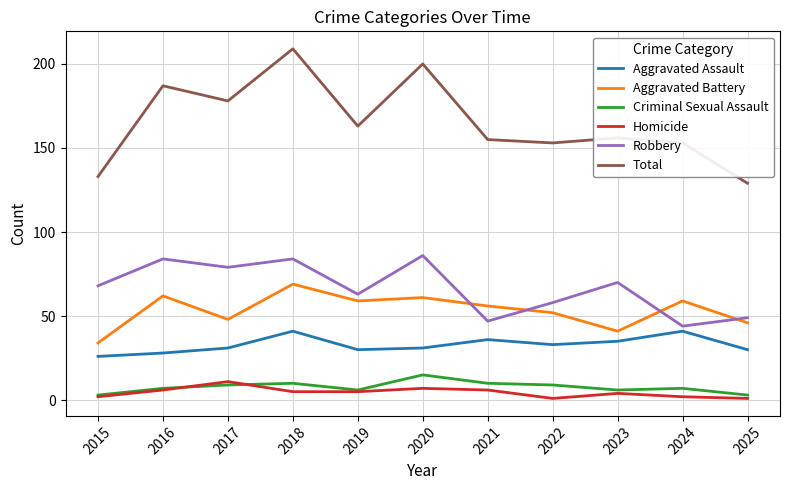

True or false: Homicide has a value of 11 at 2017.

True